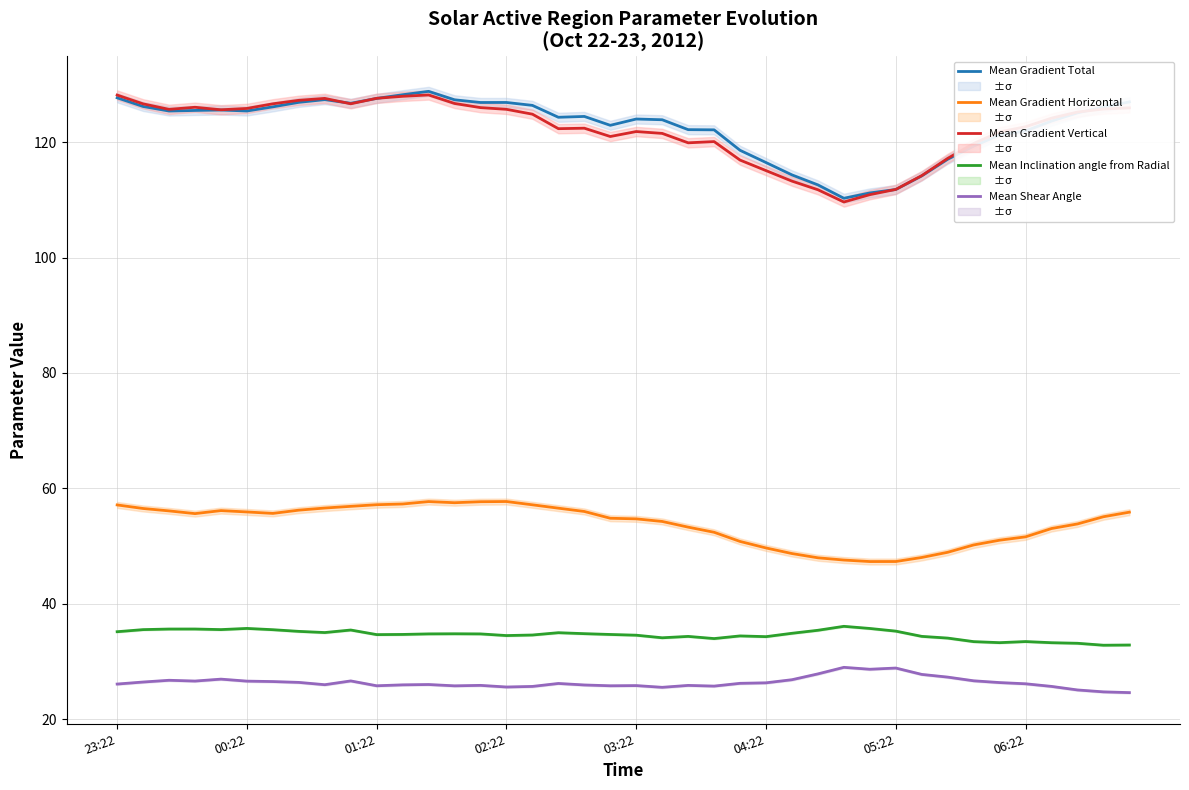

True or false: Mean Inclination angle from Radial and Mean Gradient Vertical cross at least once.

False